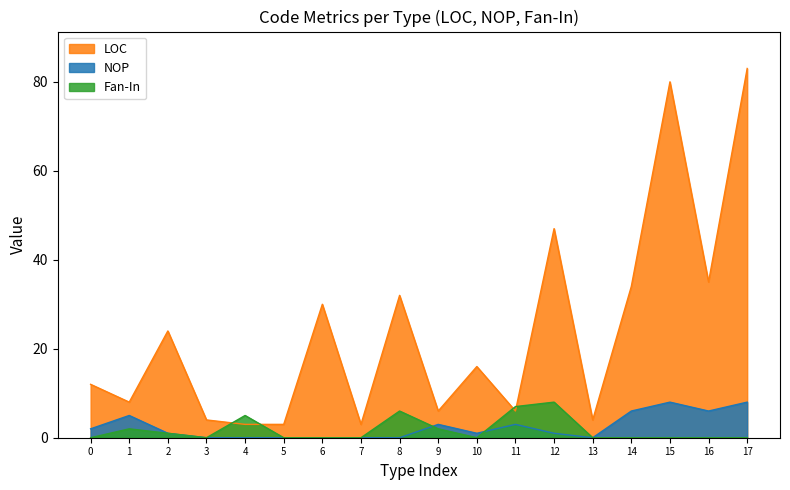

Is it true that Fan-In equals -5 at 3?

False